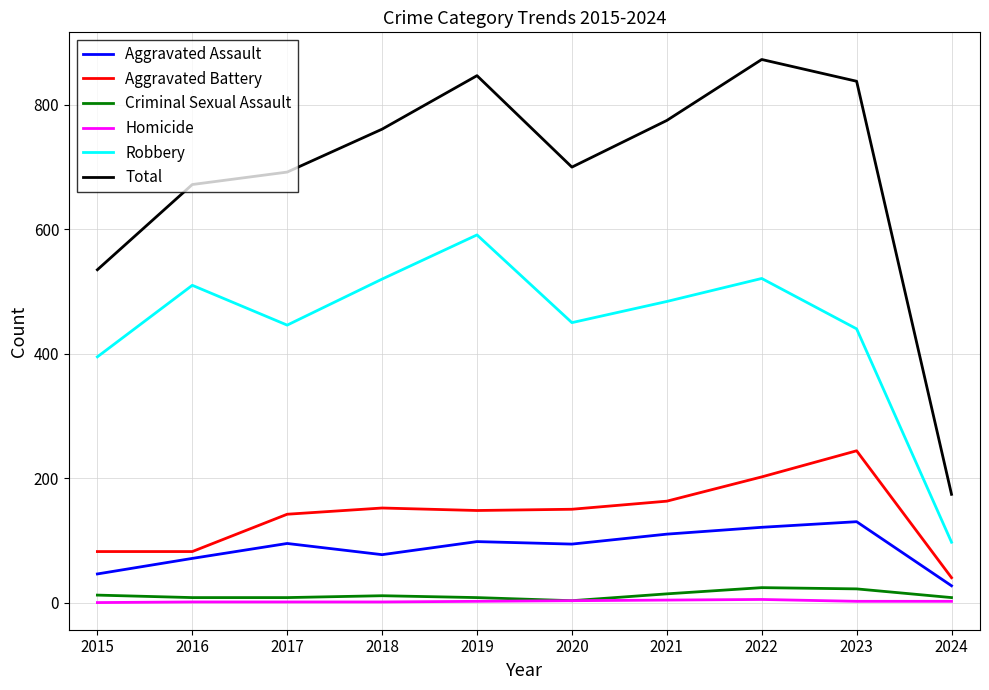

Is the value of Aggravated Assault at 2017 greater than the value of Homicide at 2015?

Yes